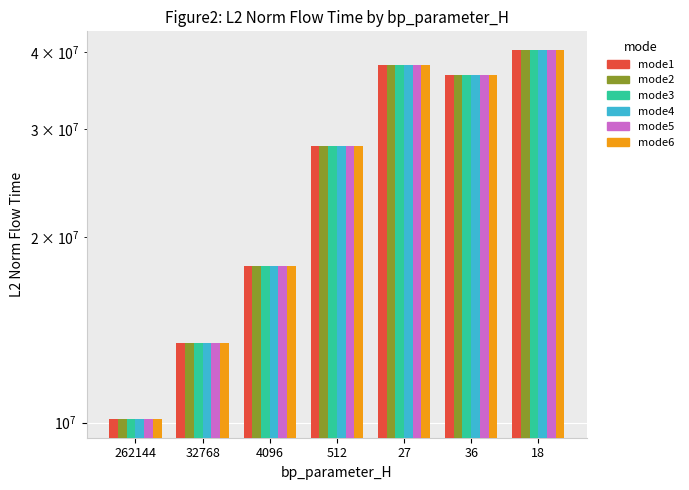

What is the label of the 7th bar from the right?

262144